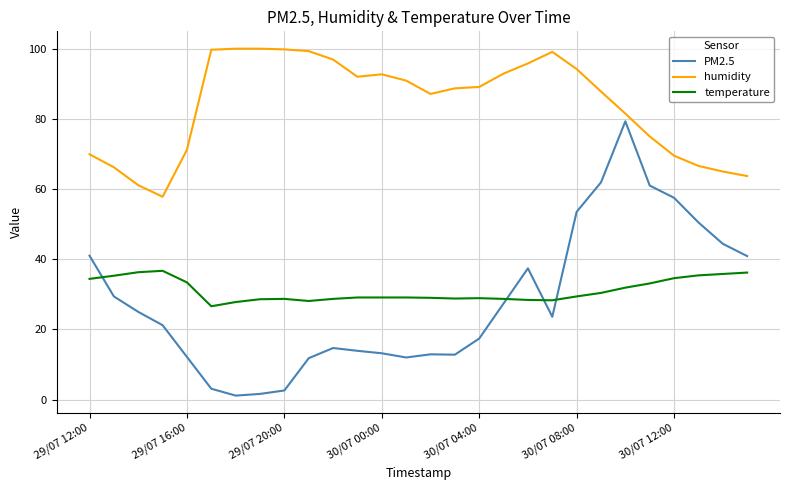

List the series in order of their peak value, lowest first.

temperature, PM2.5, humidity